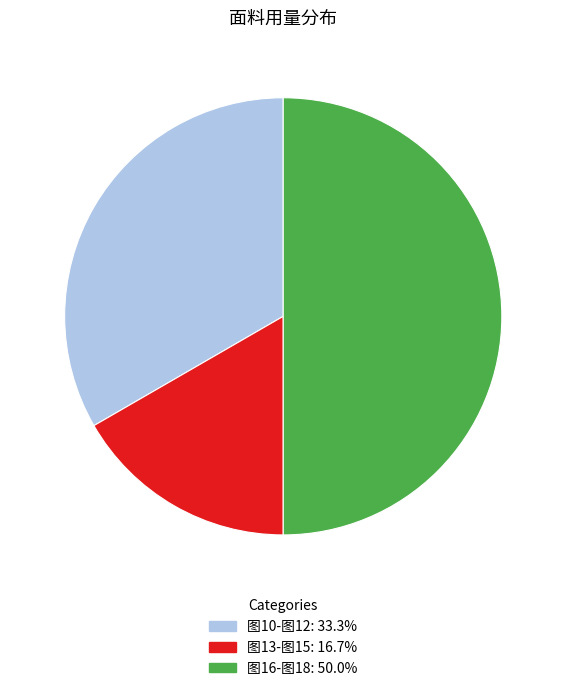

How many segments does this pie chart have?

3